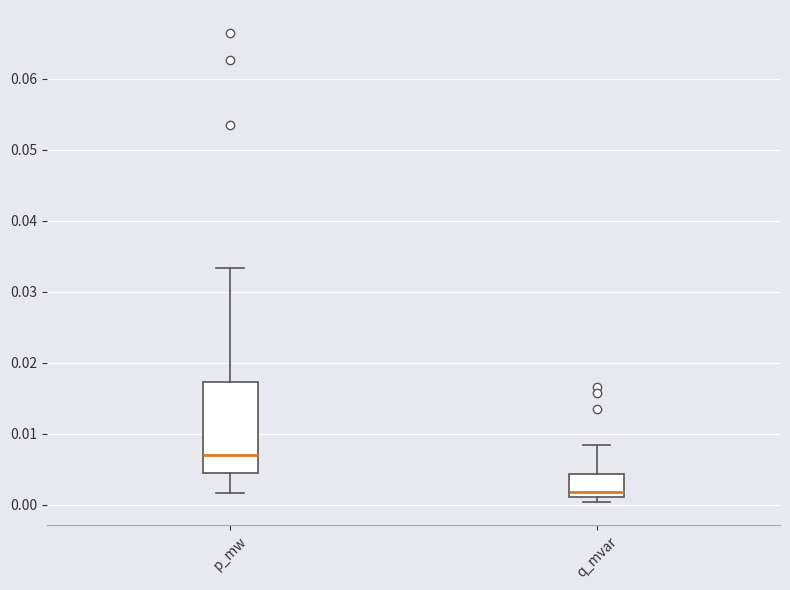

Where does the median line of the box for p_mw sit on the y-axis? The values are not printed on the chart, so give them approximately, as read against the axis.

0.007